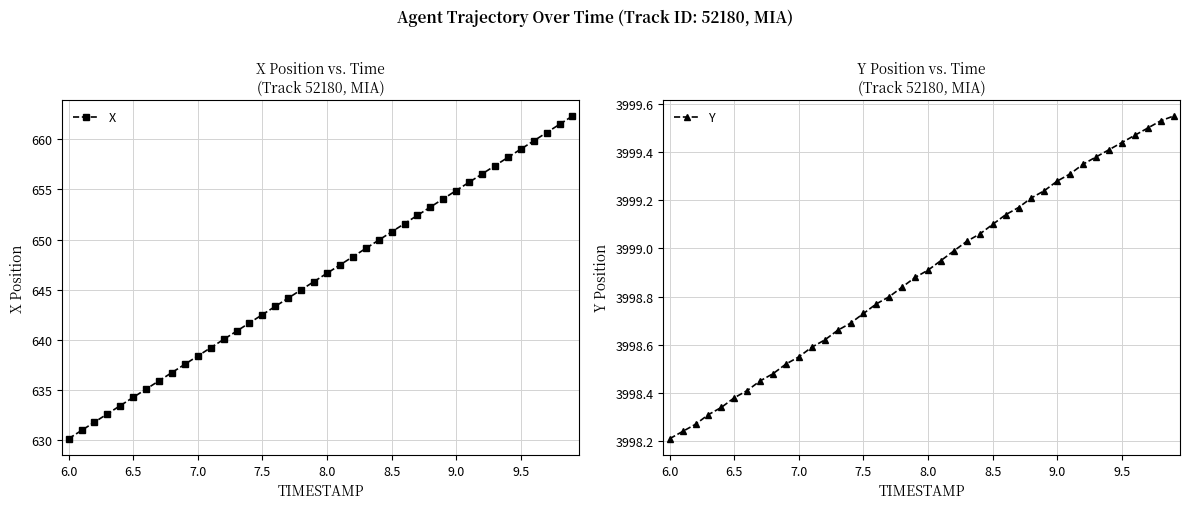

True or false: Y and X intersect in this chart.

False